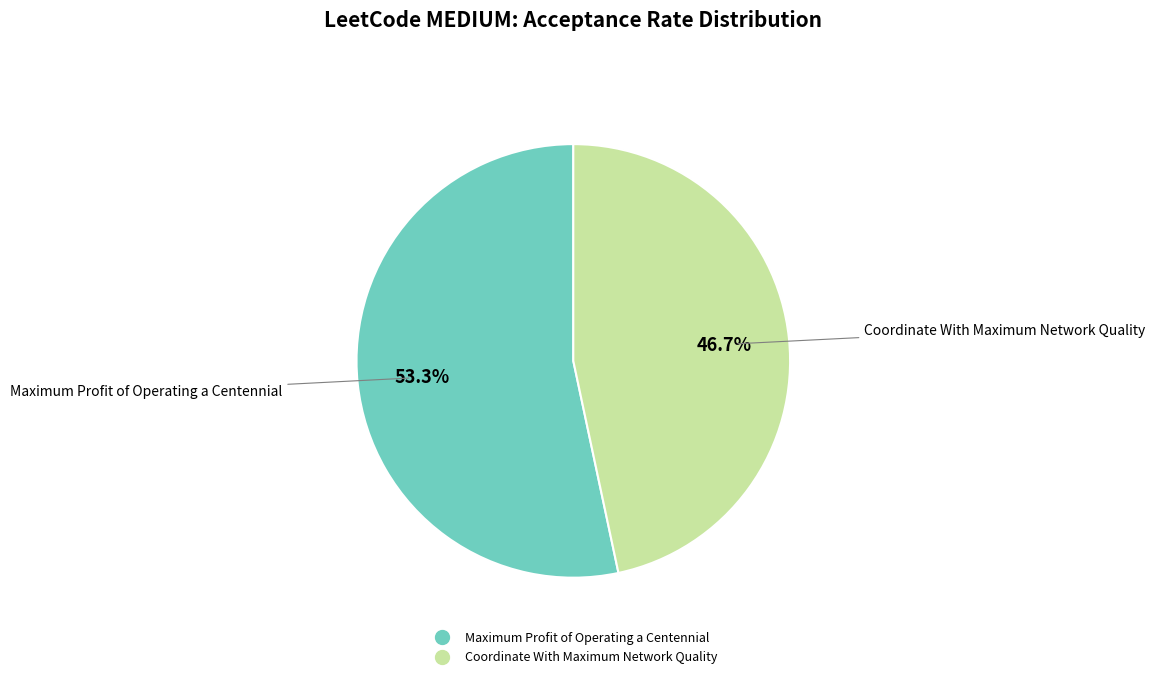

What percentage is the Maximum Profit of Operating a Centennial slice, to the nearest percent?

53%